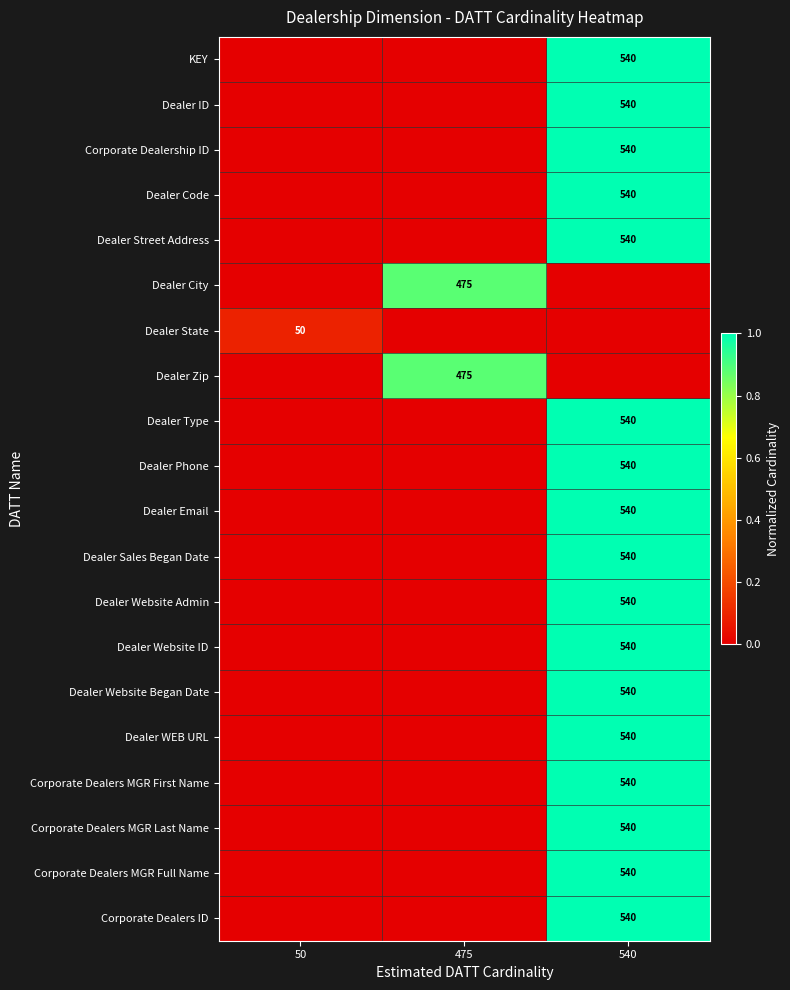

What is the total value across all series at 540?

17.0